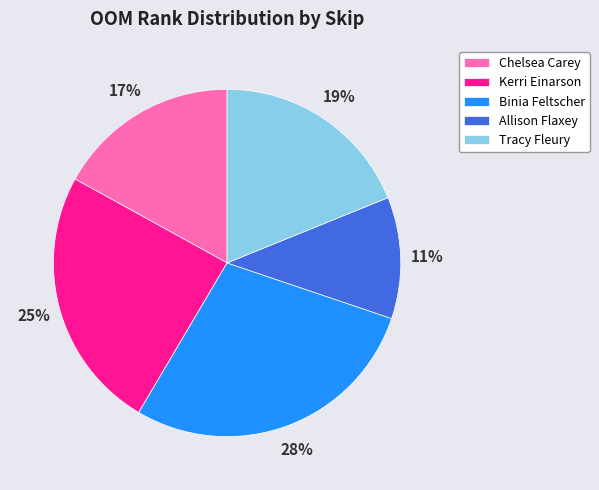

Combined, do Chelsea Carey and Tracy Fleury account for over 50%?

No